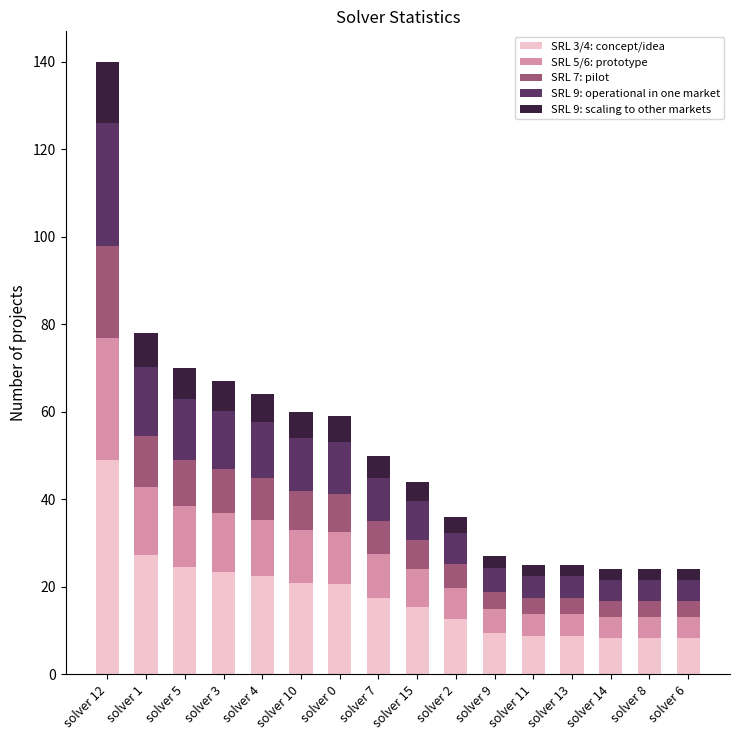

How many values in the SRL 3/4: concept/idea series exceed 17?

8